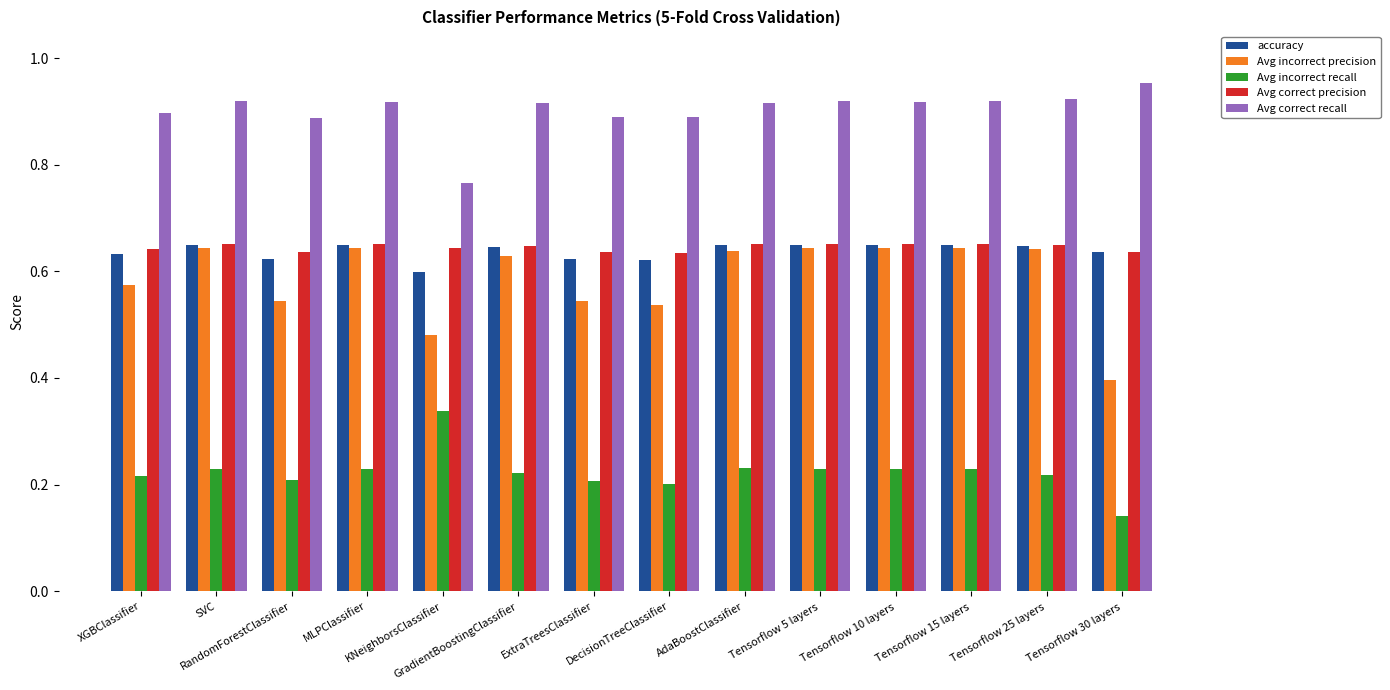

Which series has the largest range (max minus min)?

Avg incorrect precision